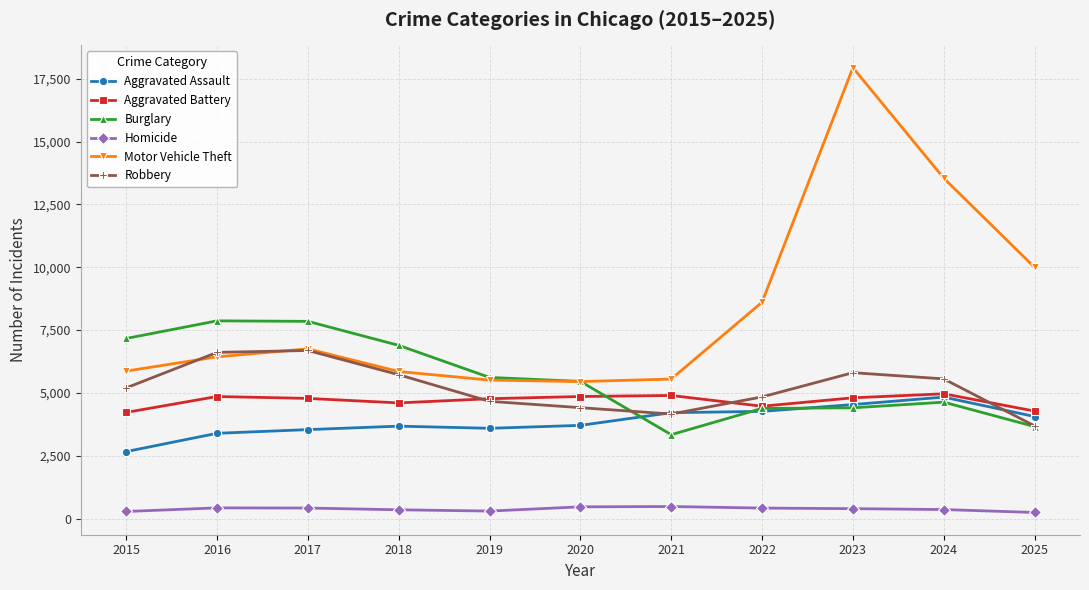

True or false: Robbery has a value of 11319 at 2017.

False